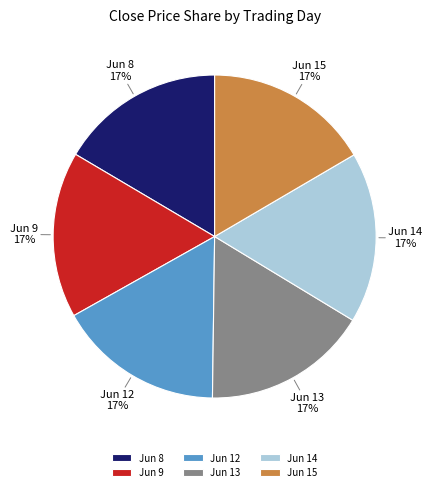

Does Jun 8 account for over 50% of the chart?

No